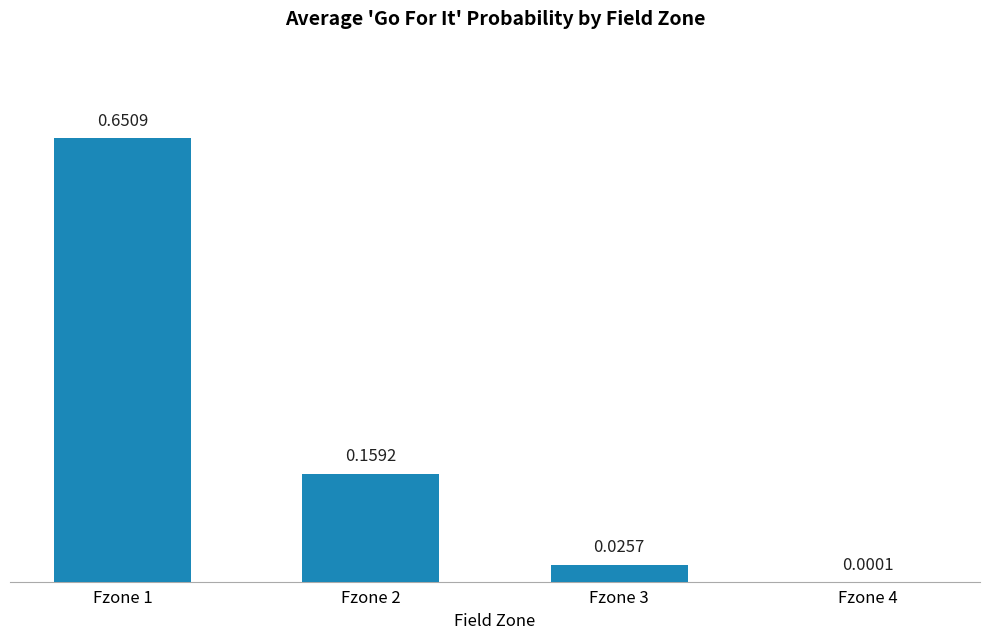

What is the change in value from Fzone 1 to Fzone 2?

-0.5